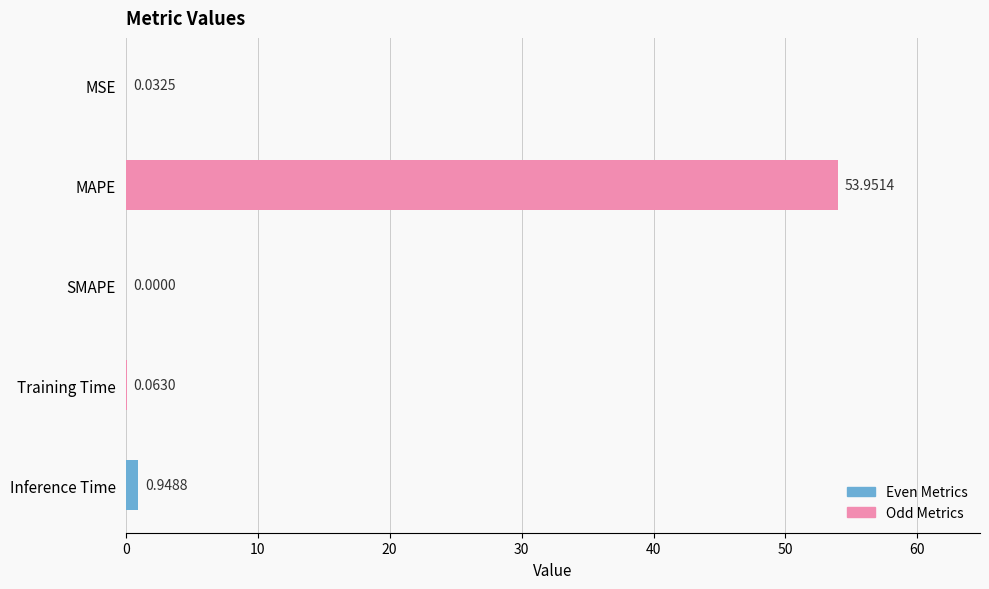

Rank the categories by value from lowest to highest.

SMAPE, MSE, Training Time, Inference Time, MAPE